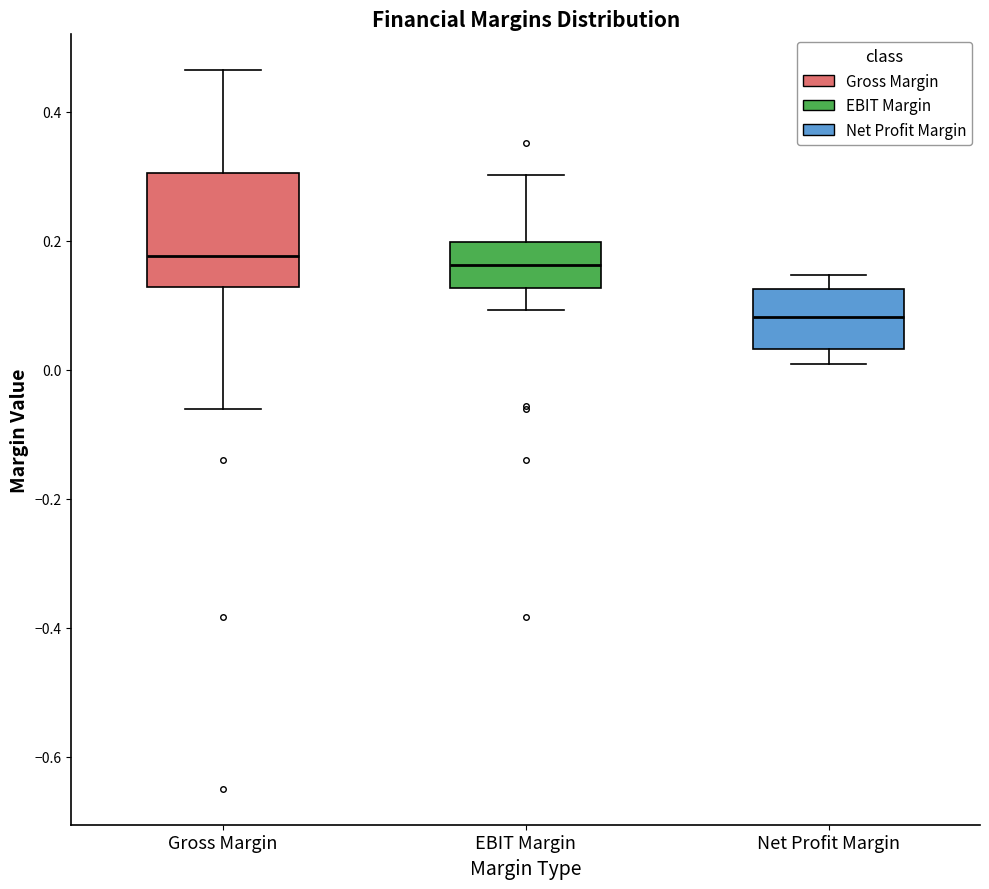

Reading left to right, transcribe this box plot: for each box, give where its median line is, the range the box spans, and where its two whiskers end, as read against the y-axis. The values are not printed on the chart, so give them approximately, as read against the axis.

Gross Margin: median 0.18, box 0.12 to 0.30, whiskers -0.06 to 0.46
EBIT Margin: median 0.16, box 0.12 to 0.20, whiskers 0.10 to 0.30
Net Profit Margin: median 0.08, box 0.04 to 0.12, whiskers 0.00 to 0.14